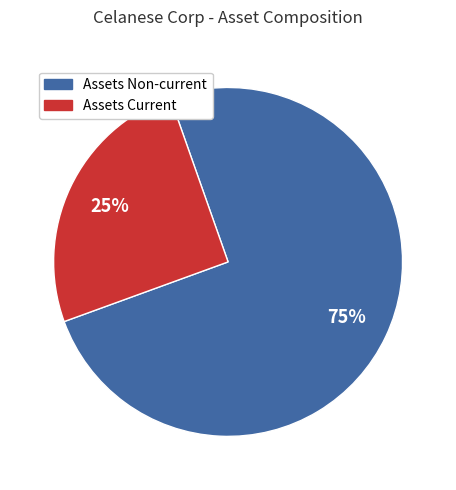

To the nearest percent, what is the average slice percentage?

50%